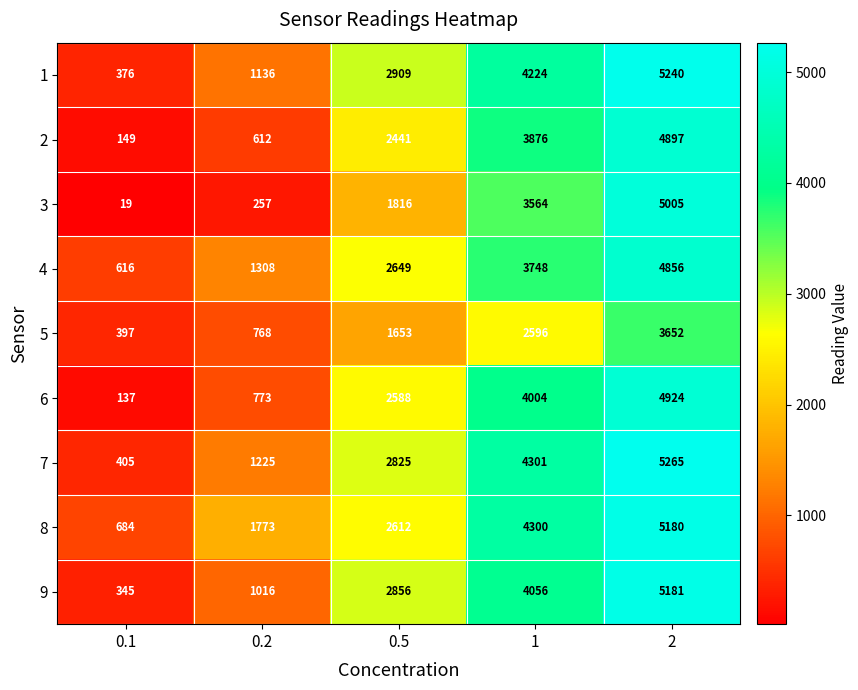

Which series has the largest range (max minus min)?

3